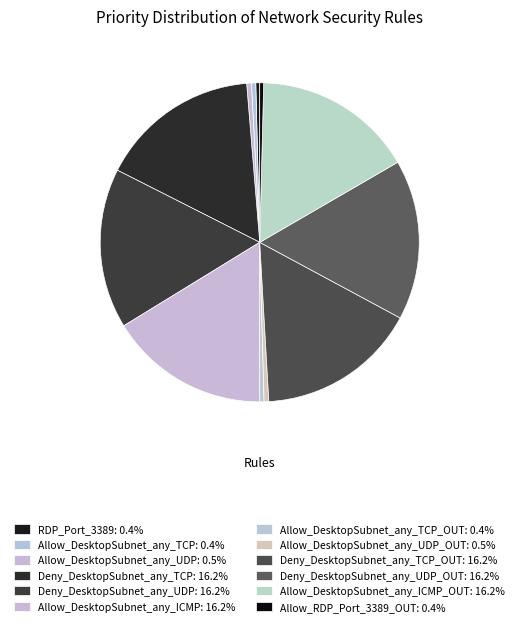

Does any single category account for the majority?

No